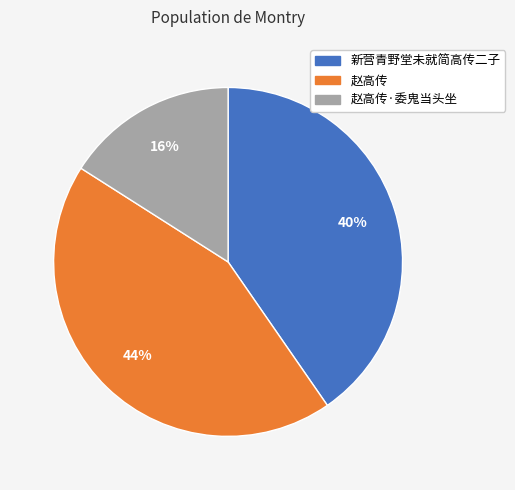

To the nearest percent, what portion does 赵高传·委鬼当头坐 represent?

16%